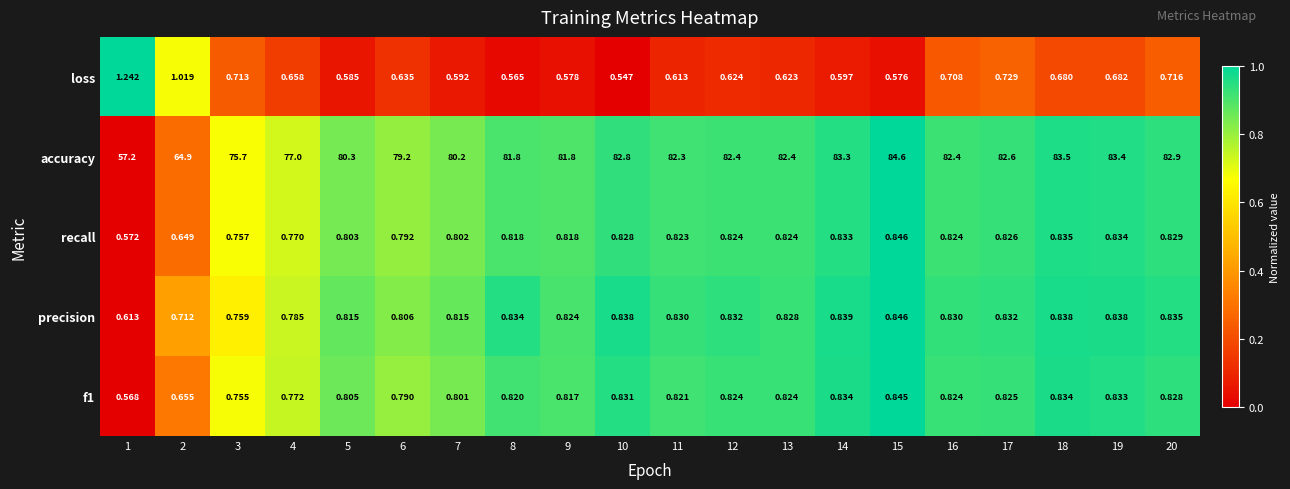

Which category has the lowest value across all series?

10